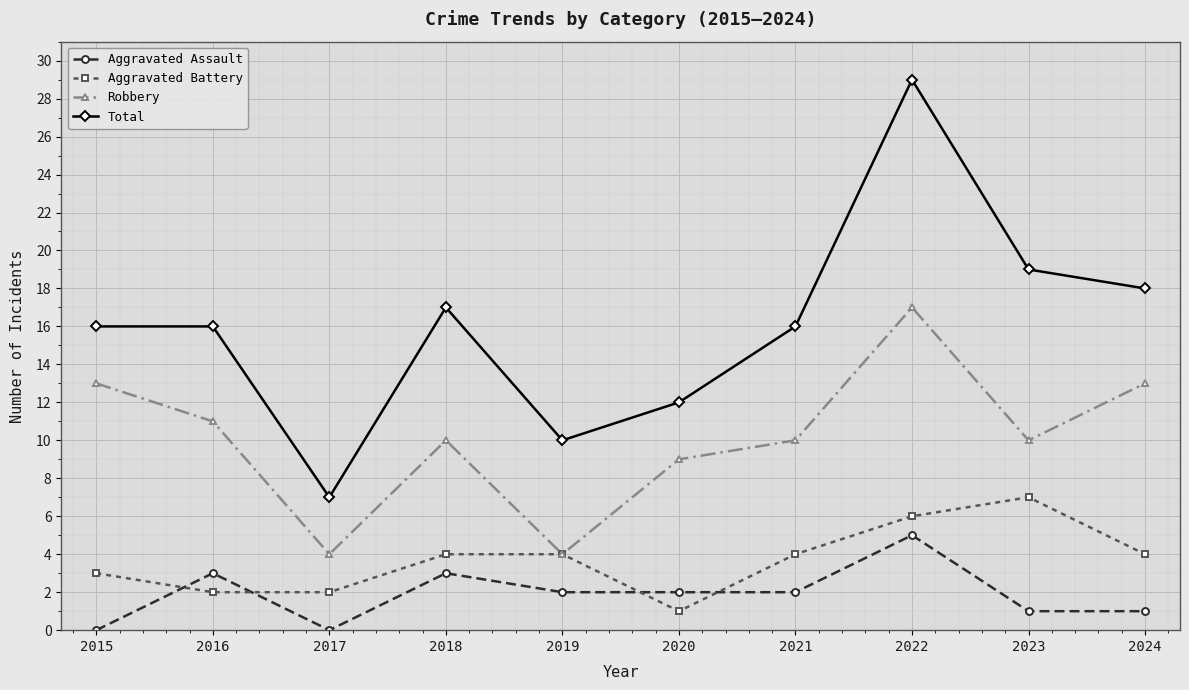

Is it true that Aggravated Battery equals 2 at 2017?

True